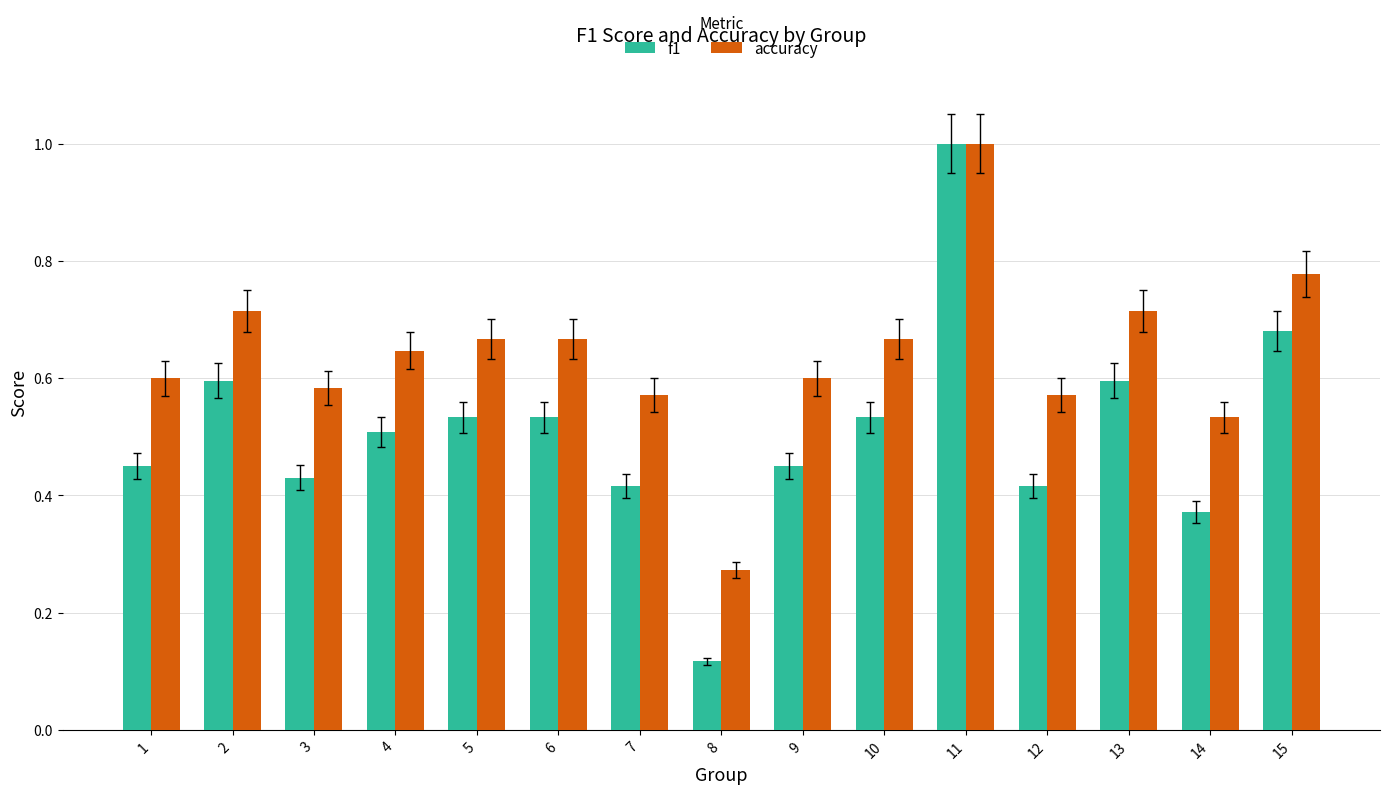

How many categories are shown in the chart?

15